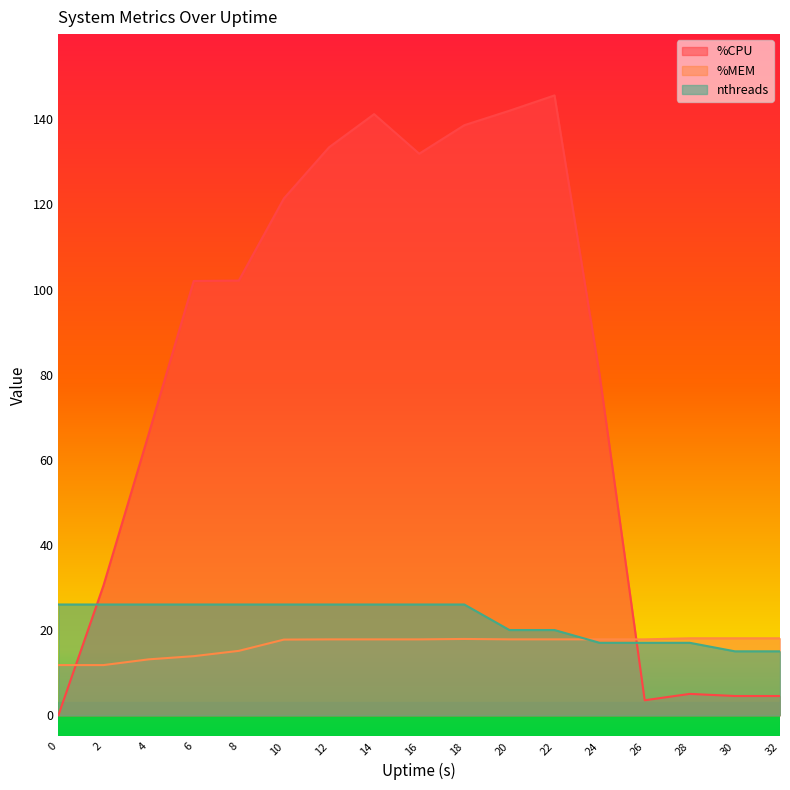

What is the value of the nthreads point at the 10th from the left?

26.0